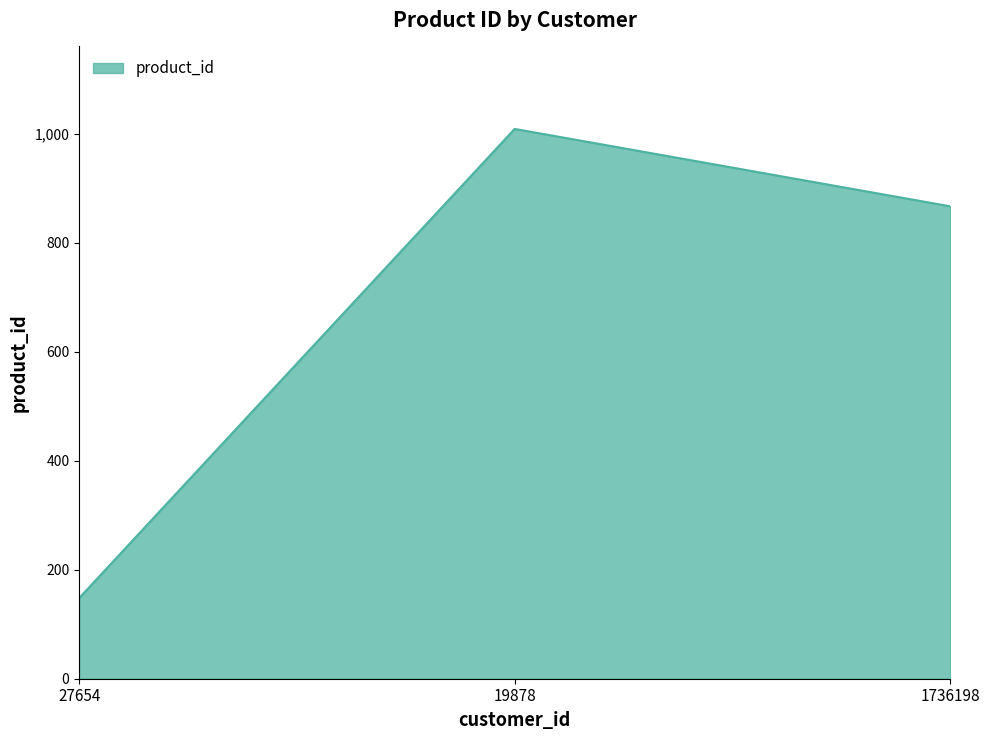

What is the sum of all values?

2024